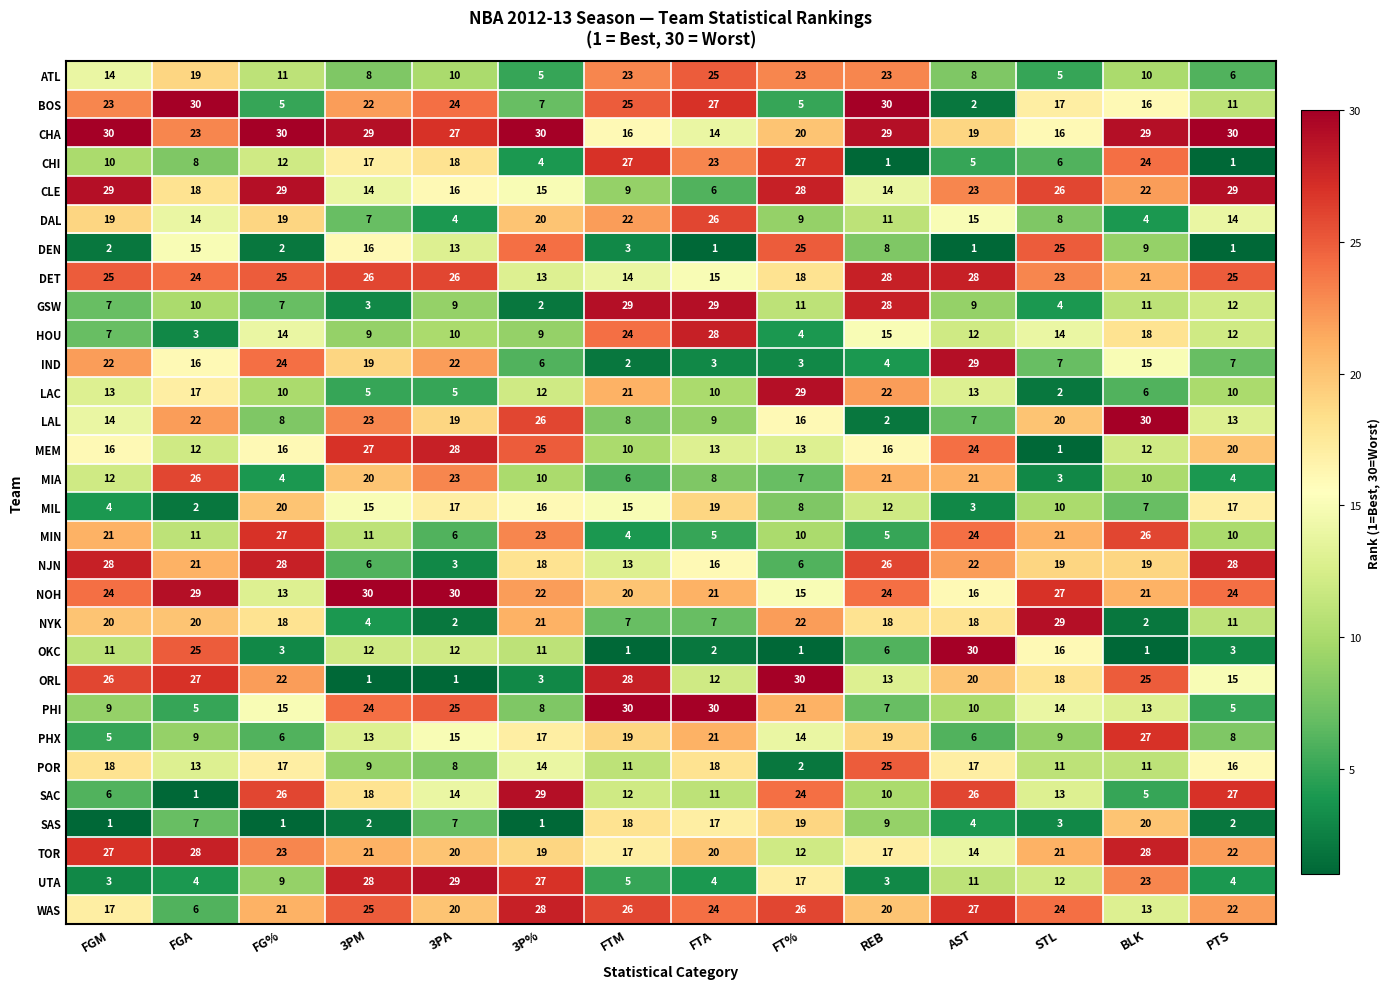

Which series has the largest total across all categories?

CHA